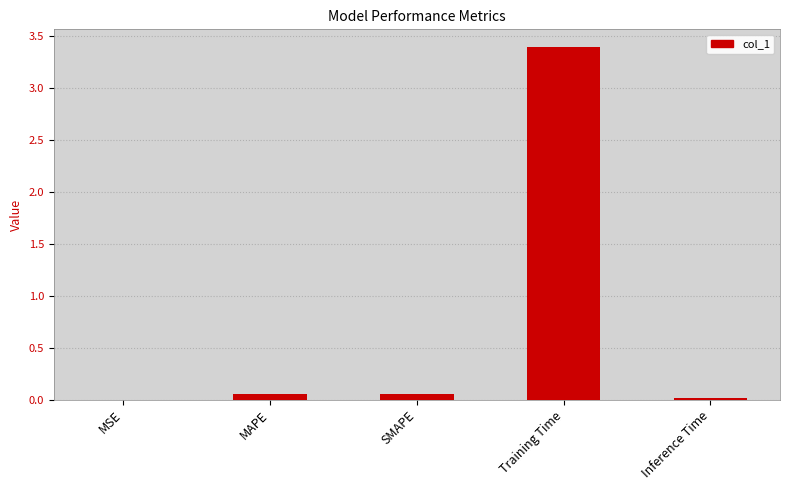

The value at MSE is 0.0. True or false?

True